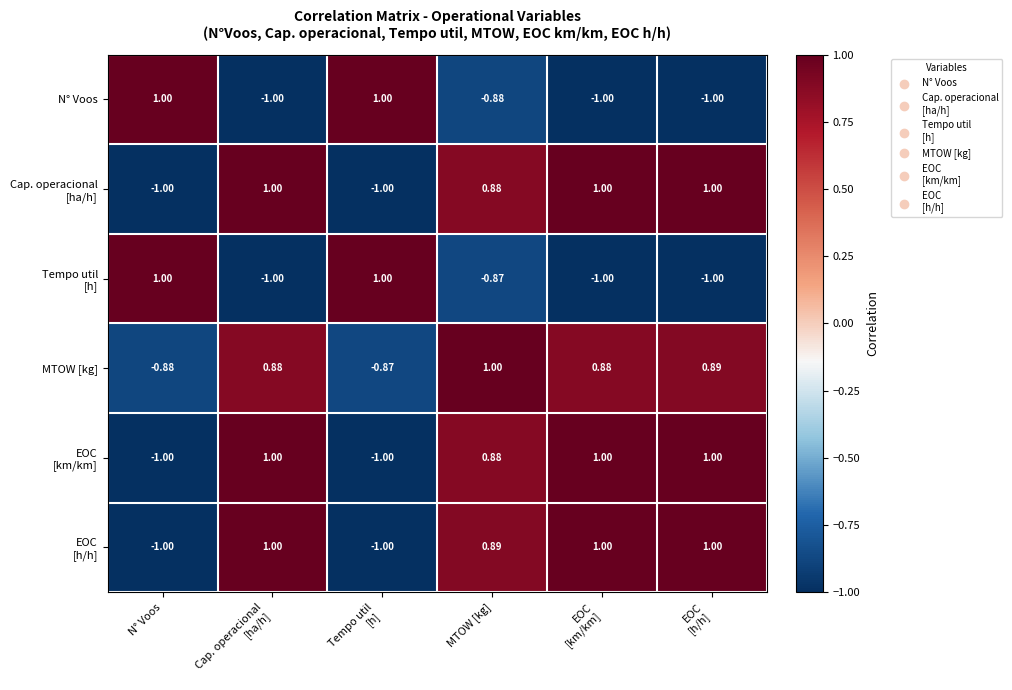

At which category is the sum across all series the highest?

MTOW [kg]